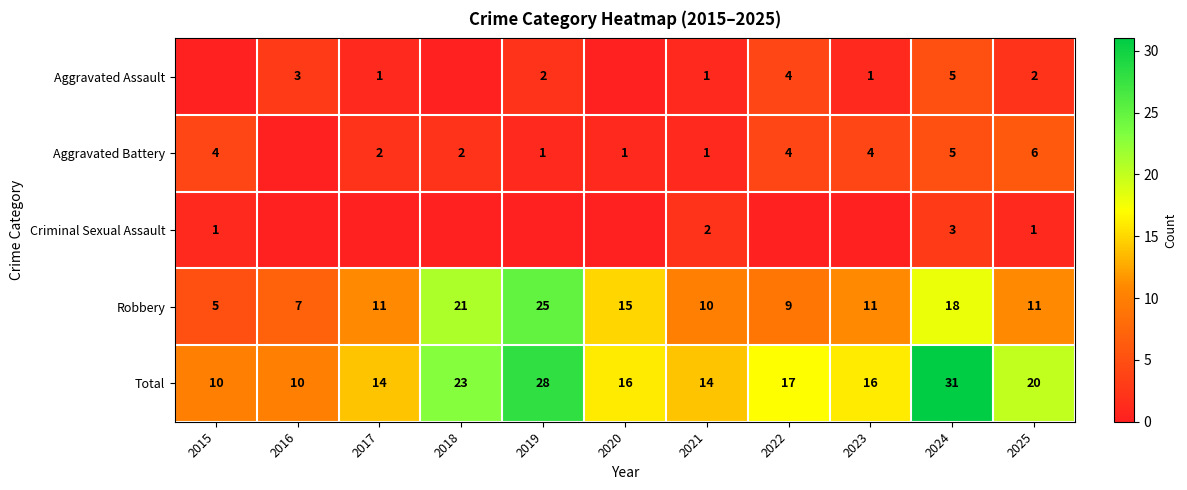

What is the total value across all series at 2023?

32